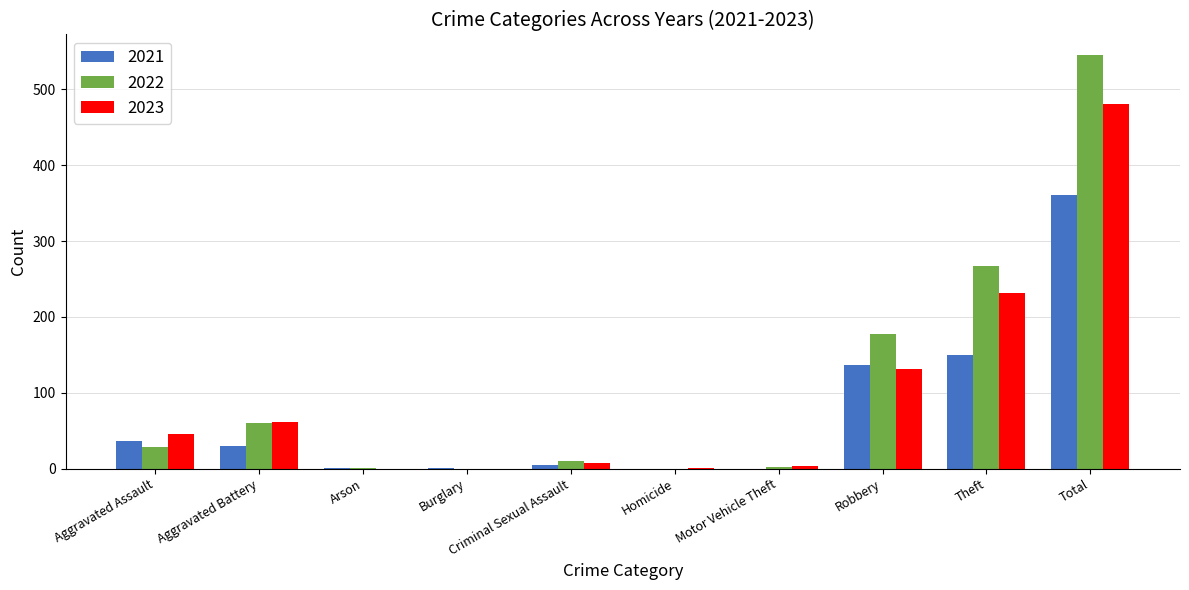

How many data points does each series have?

10